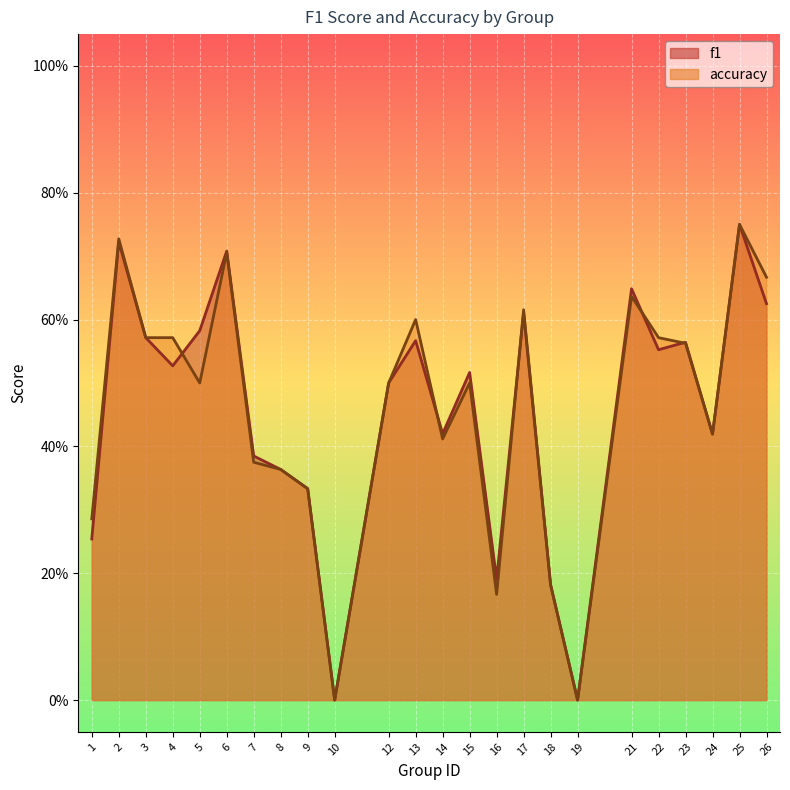

At which label is accuracy closest to 0?

10